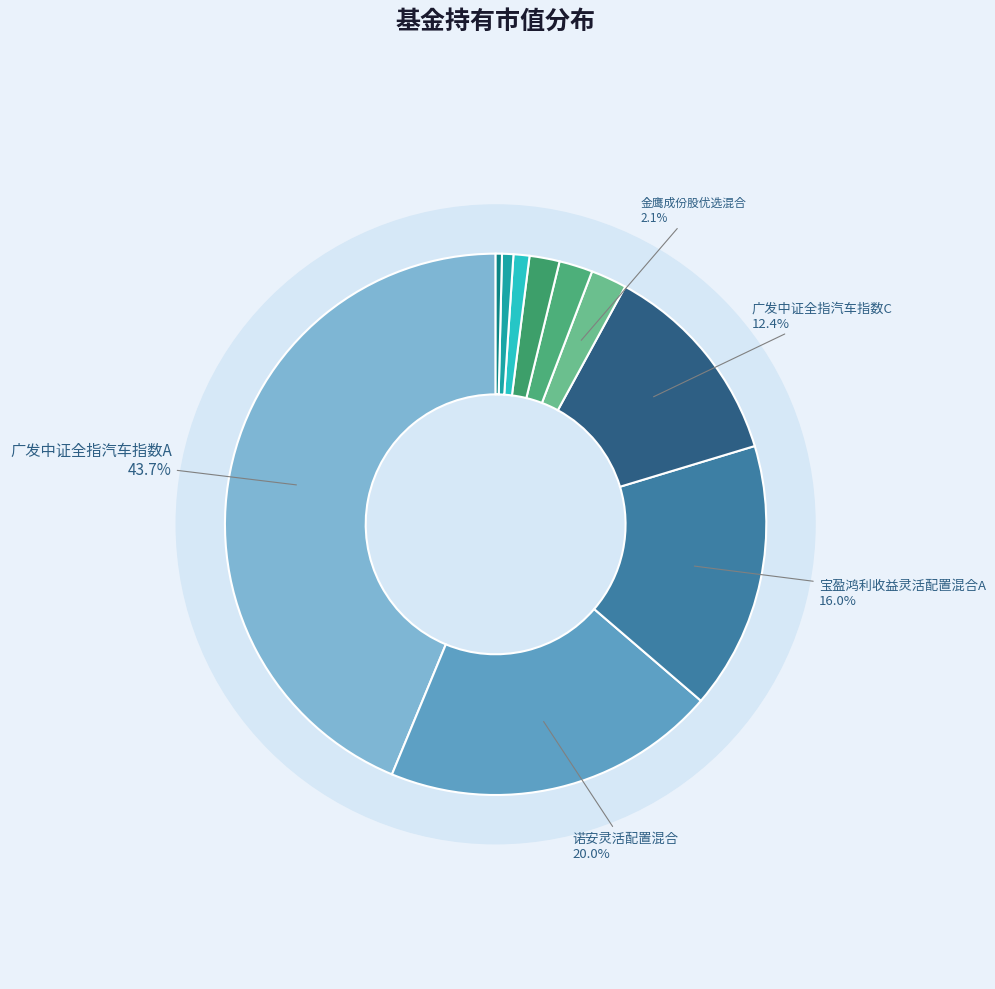

Do 国泰中证800汽车与零部件ETF and 广发中证全指汽车指数A together represent more than half of the pie?

No